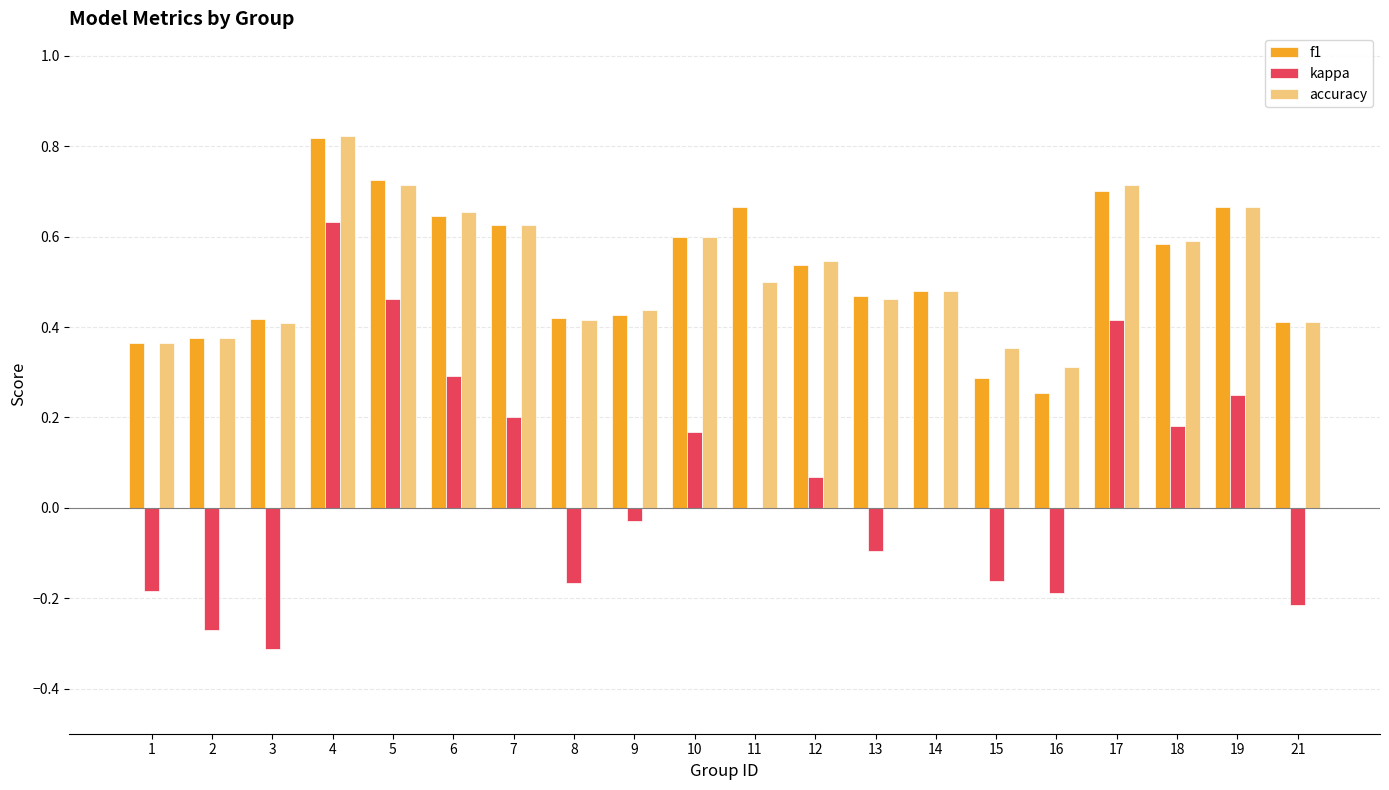

Which series changed the most between 5 and 9?

kappa